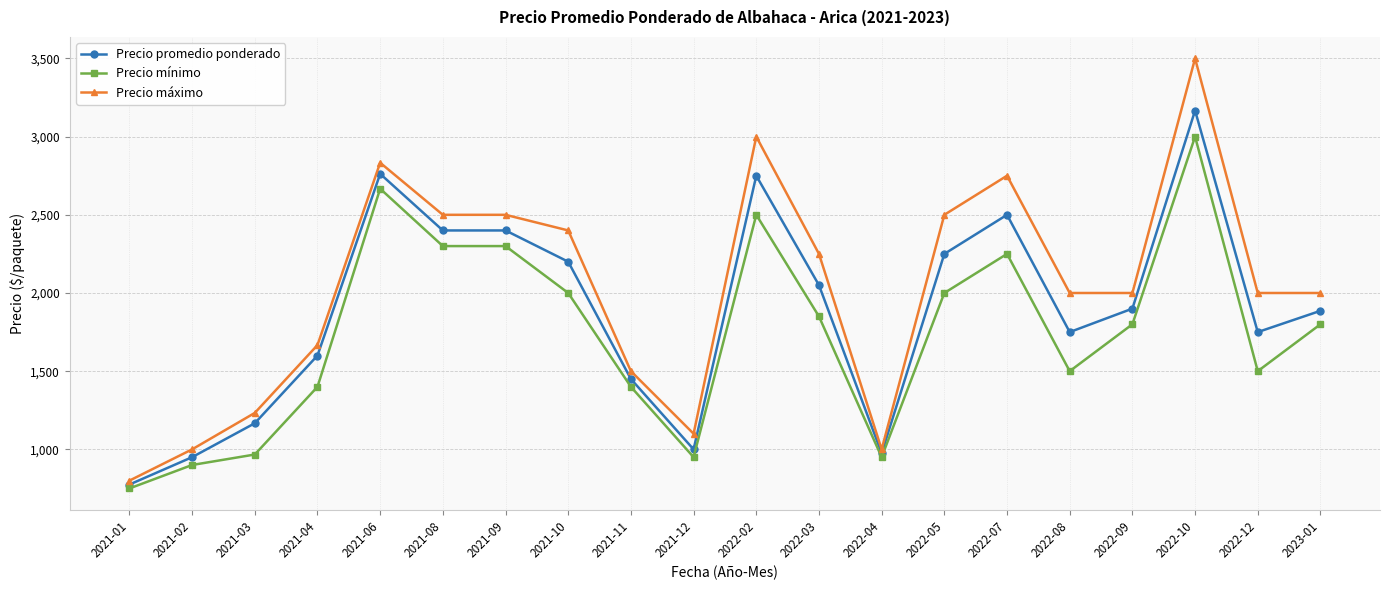

How many lines are shown in the chart?

3